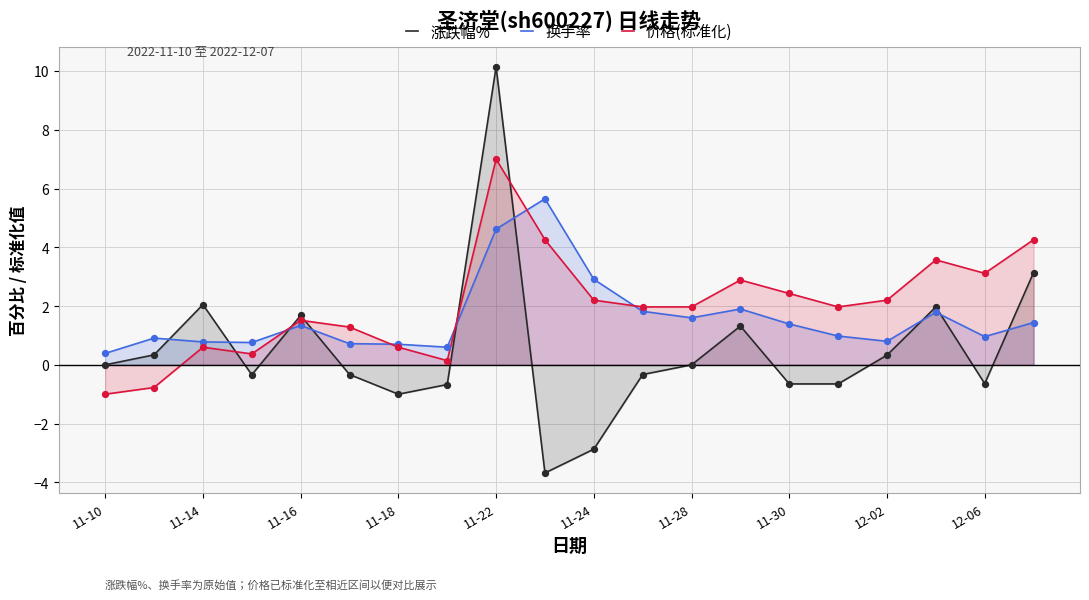

At how many categories does at least one series exceed 9?

1